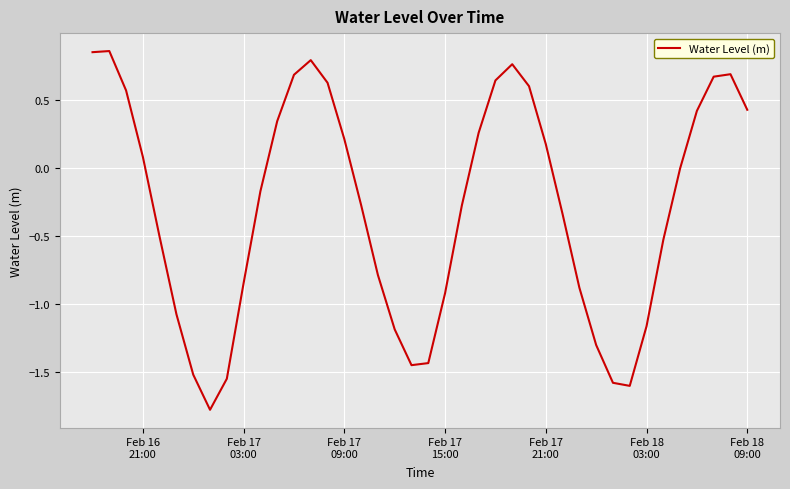

How many lines are shown in the chart?

1